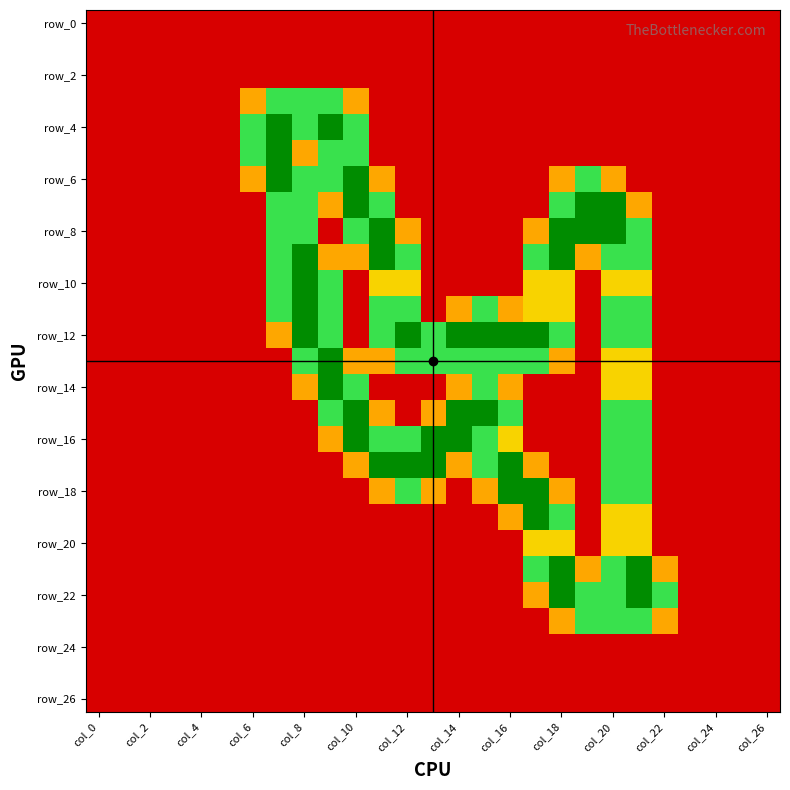

Which series has the largest total across all categories?

row_12